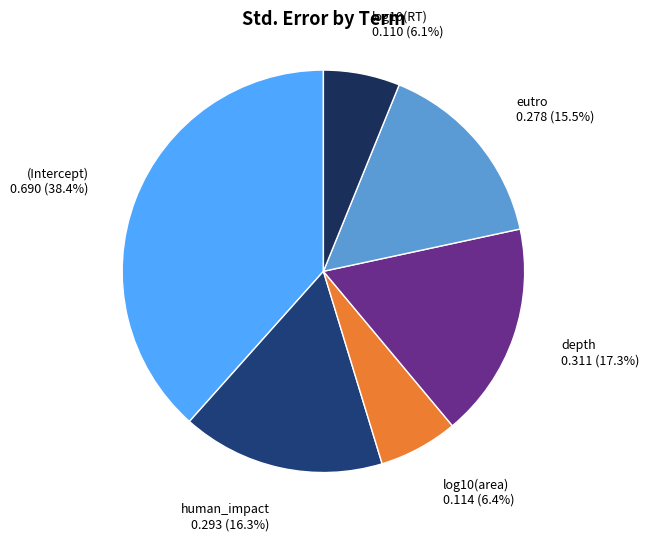

How many segments does this pie chart have?

6